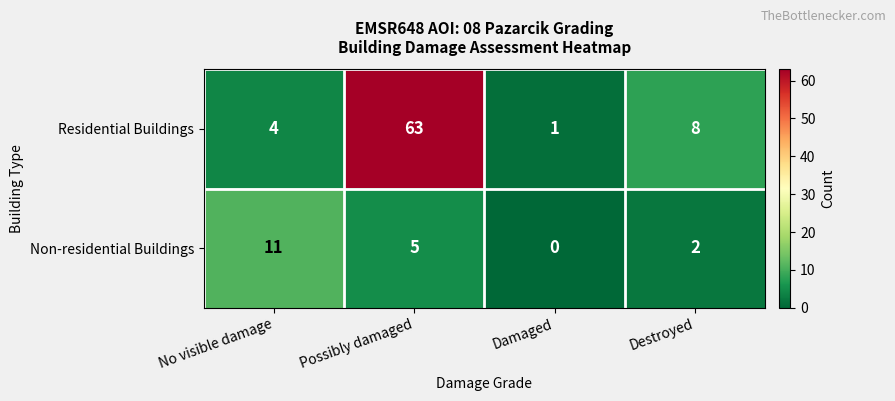

Reading left to right, extract all data points from this chart.

Residential Buildings: 4	63	1	8
Non-residential Buildings: 11	5	0	2